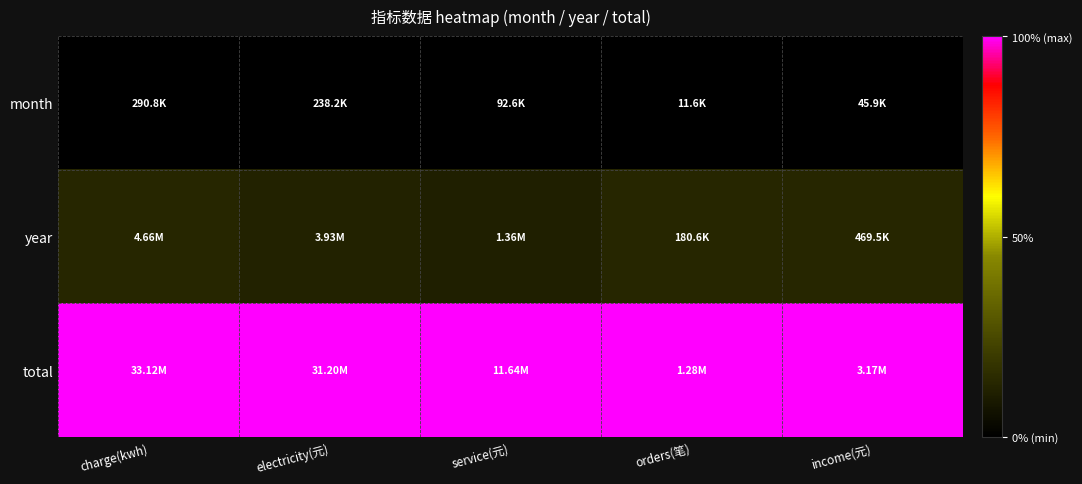

Reading left to right, transcribe all the data shown in this chart.

month: charge(kwh)=0.0	electricity(元)=0.0	service(元)=0.0	orders(笔)=0.0	income(元)=0.0
year: charge(kwh)=0.1	electricity(元)=0.1	service(元)=0.1	orders(笔)=0.1	income(元)=0.1
total: charge(kwh)=1.0	electricity(元)=1.0	service(元)=1.0	orders(笔)=1.0	income(元)=1.0